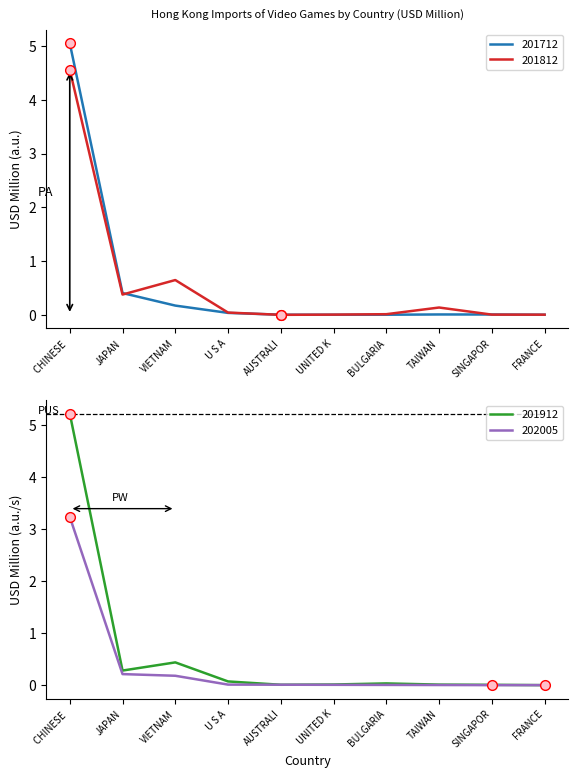

Where is 201912 nearest to the value 2?

VIETNAM